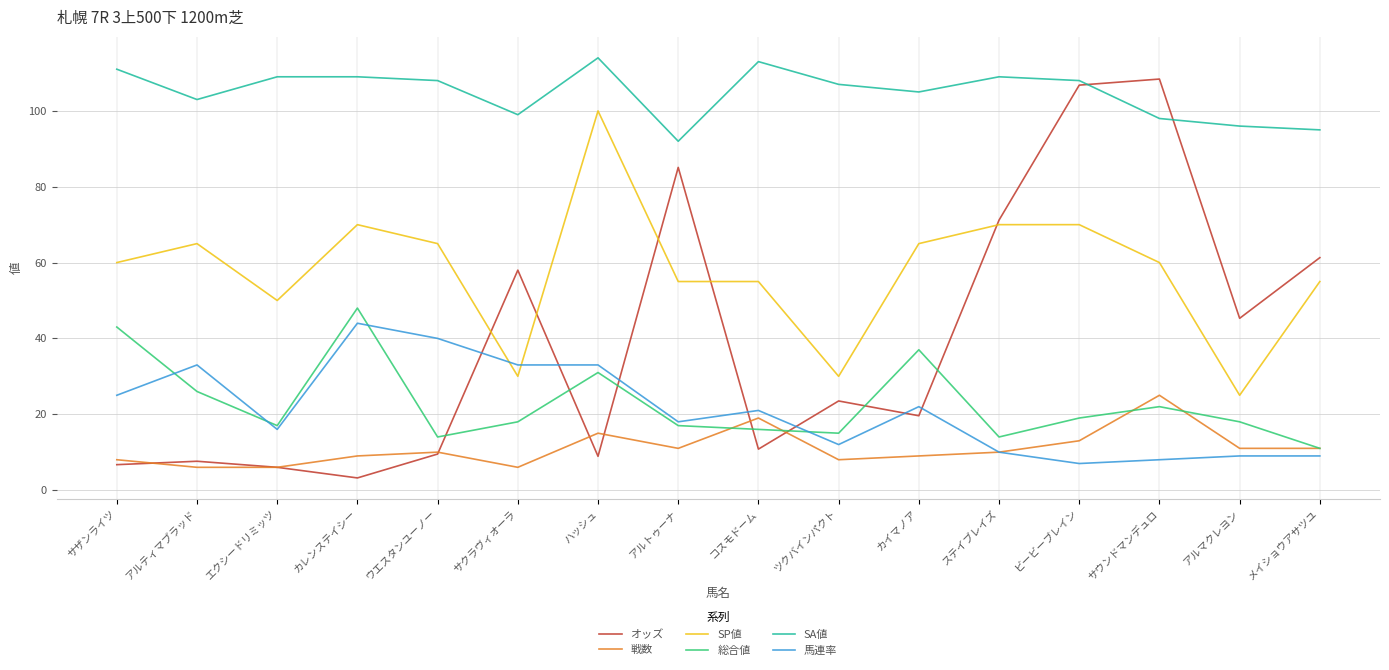

Which series has the widest spread of values?

オッズ